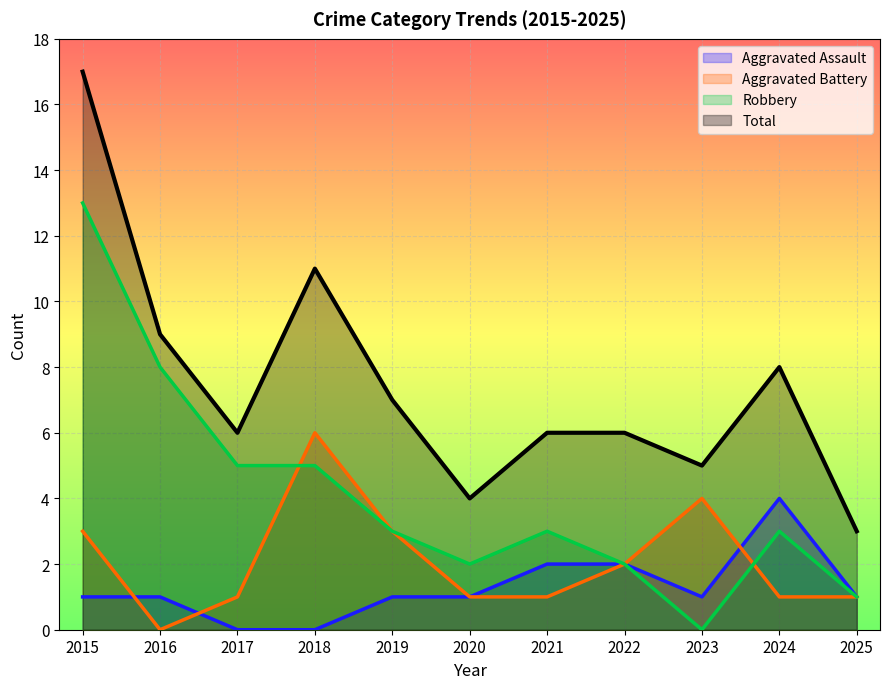

Rank the series at 2022 from highest to lowest value.

Total, Aggravated Assault, Aggravated Battery, Robbery